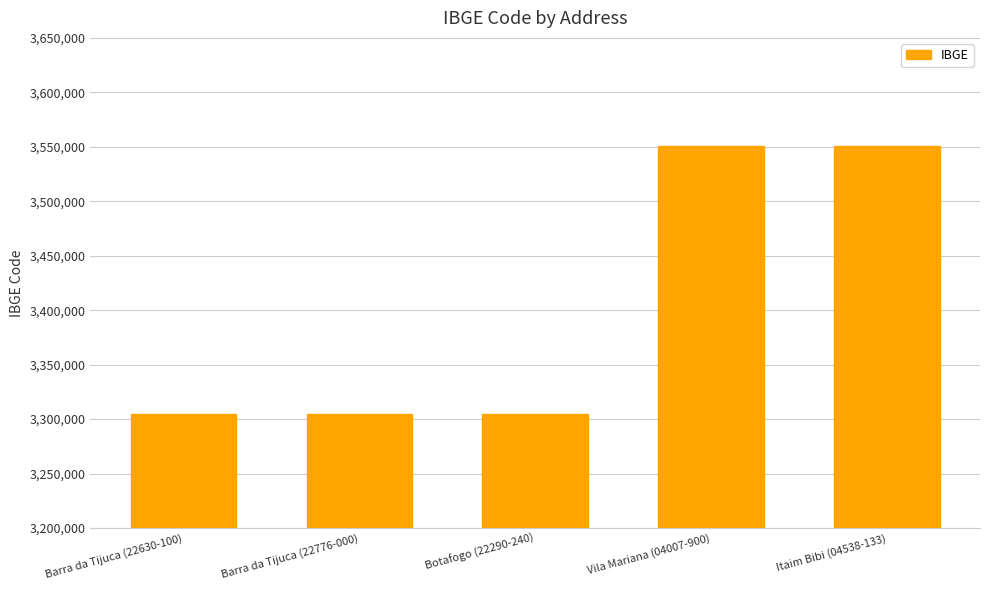

What is the sum of all values?

17014287